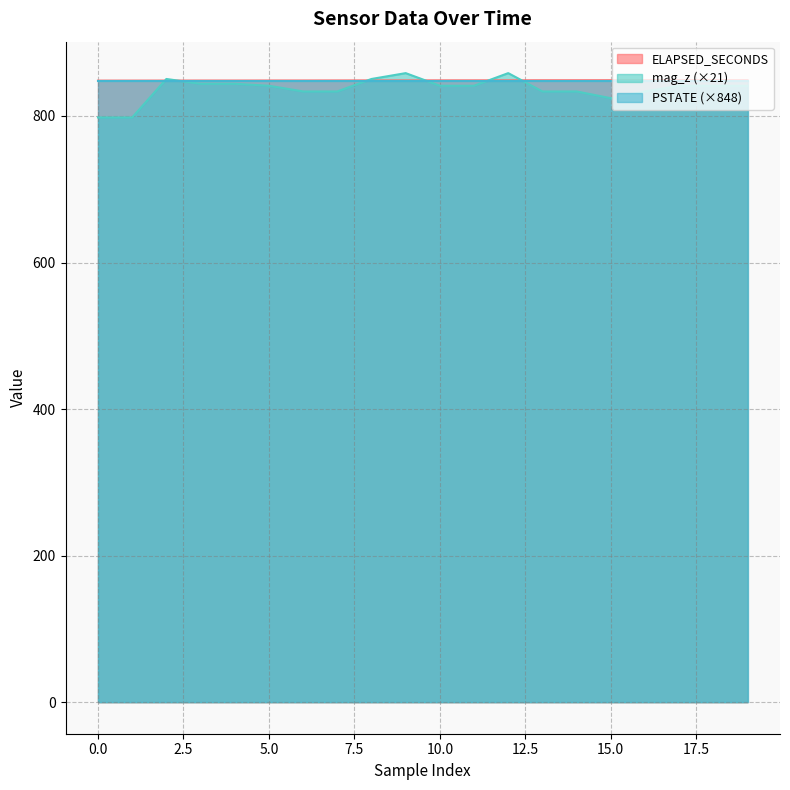

What is the smallest value displayed?

798.0